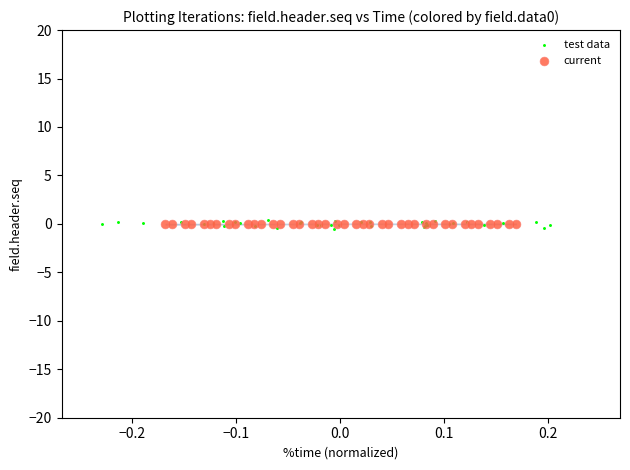

Which series has the widest spread of Y values?

test data